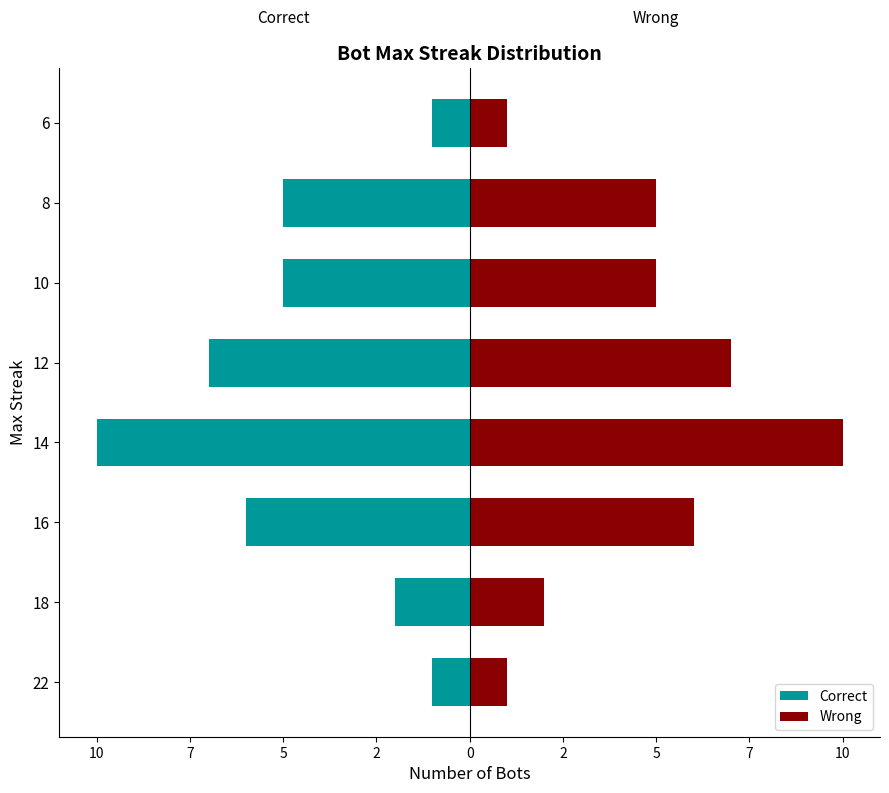

Rank the series by their maximum value, from lowest to highest.

Correct, Wrong